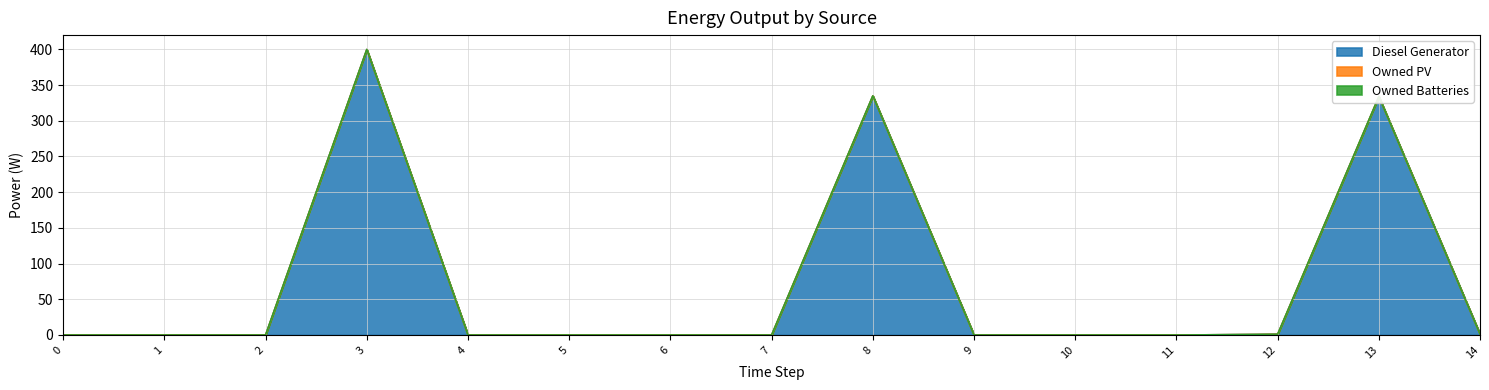

True or false: Diesel Generator has more than 1 points higher than both neighbors.

True